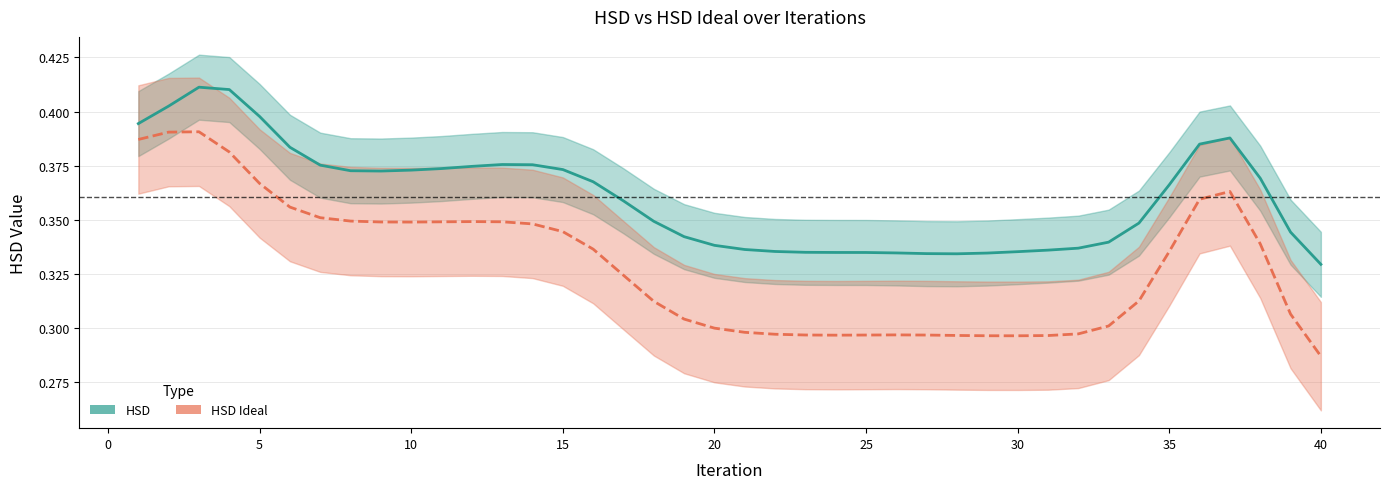

What is the maximum value shown in the chart?

0.4